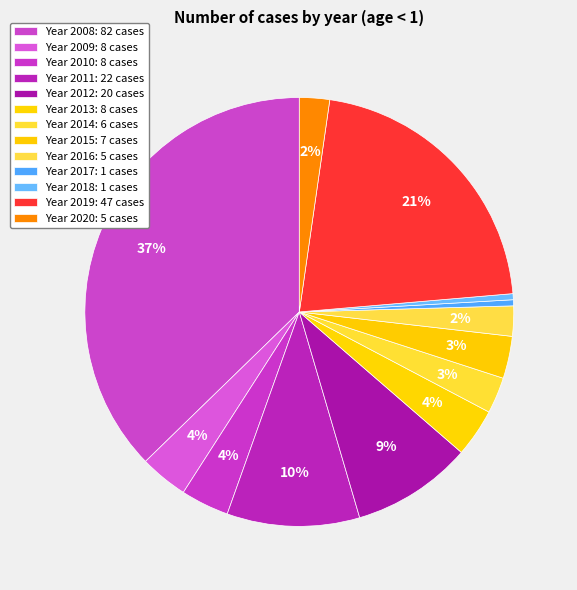

How many segments does this pie chart have?

13